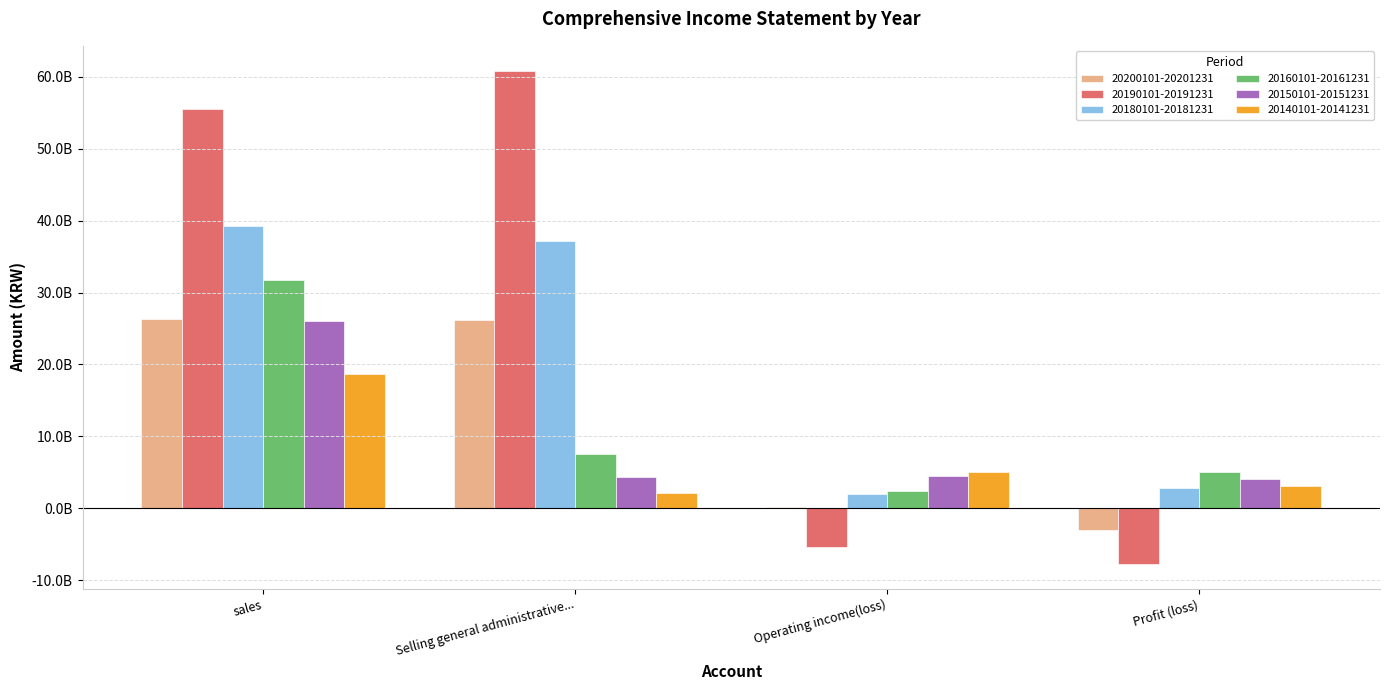

What is the difference between the second highest and second lowest values in the 20180101-20181231 series?

34331004042